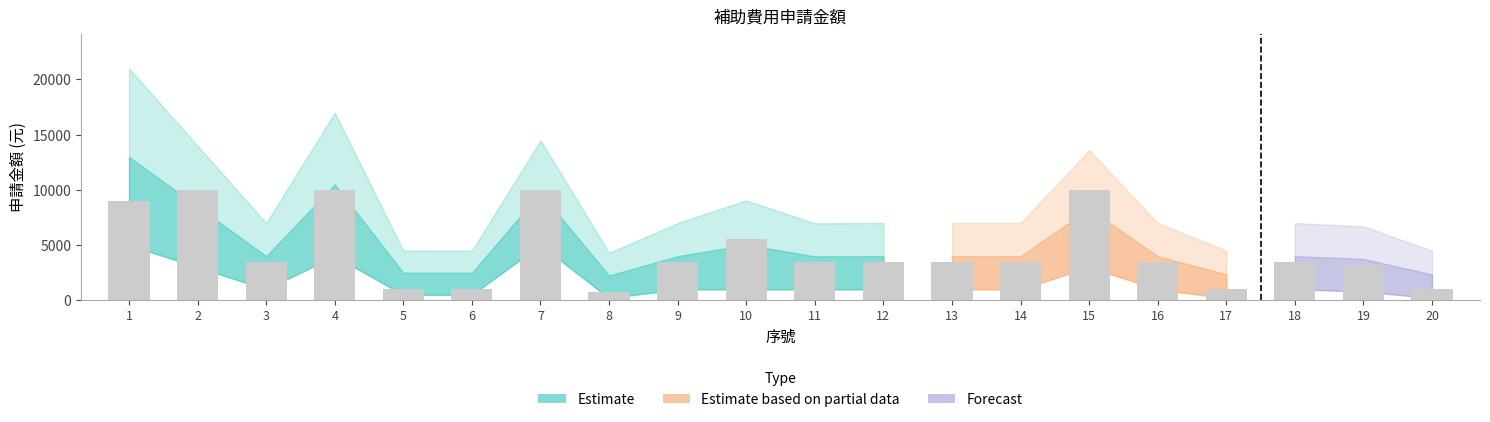

Approximately how many times larger is the value at 15 compared to 5?

10.0